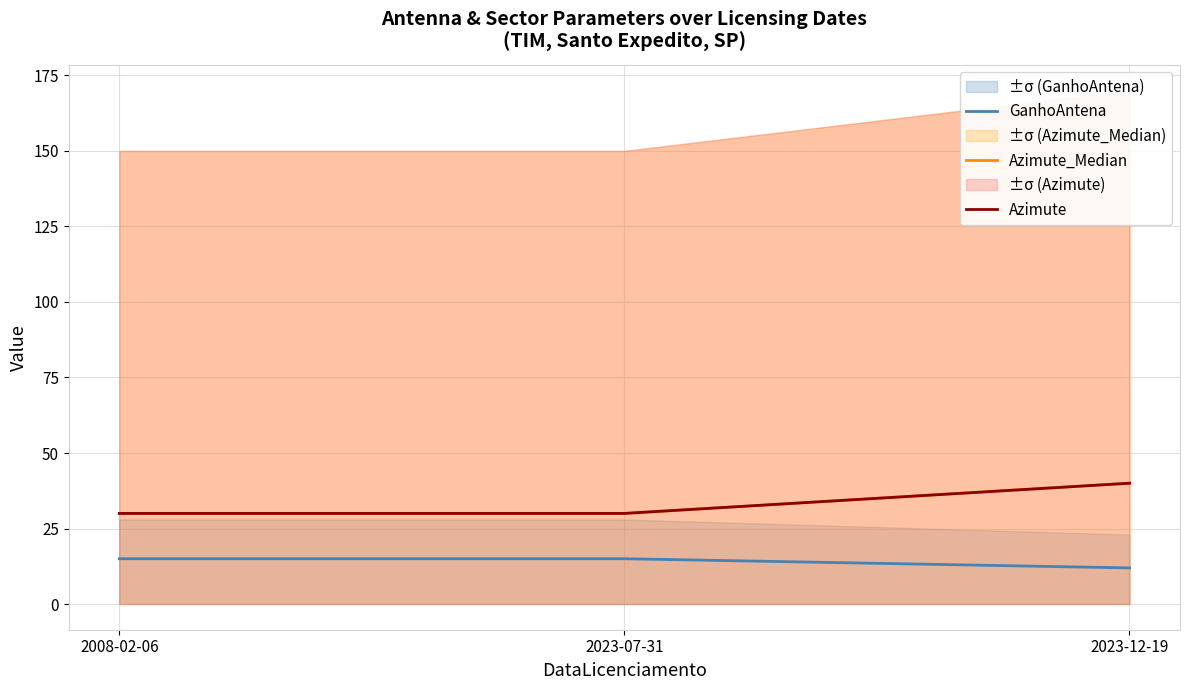

Is this an area chart (filled region under the line)?

No